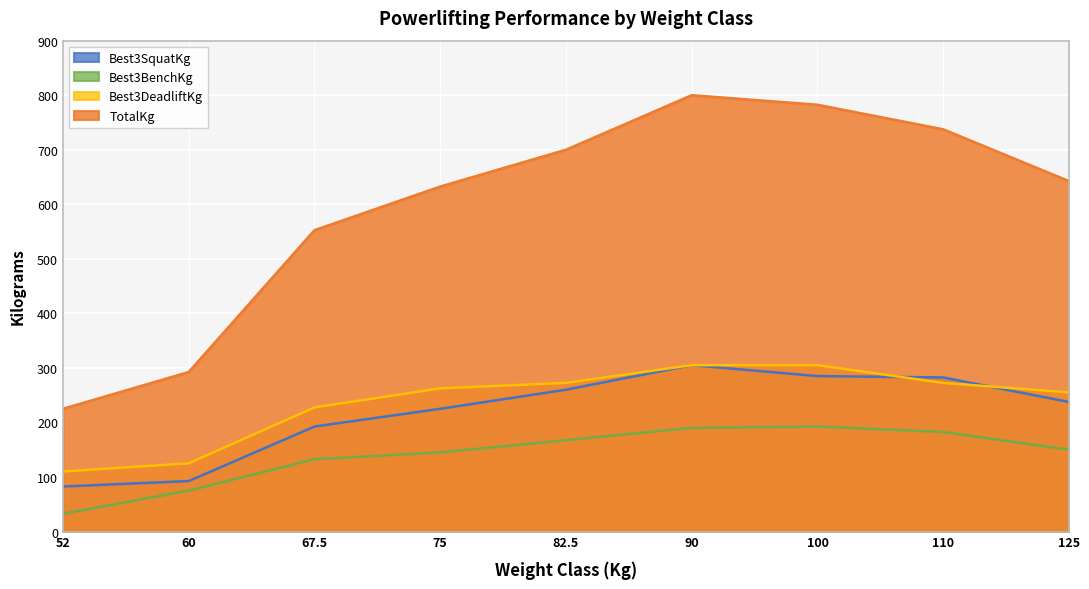

At which label does Best3SquatKg first exceed 237?

82.5